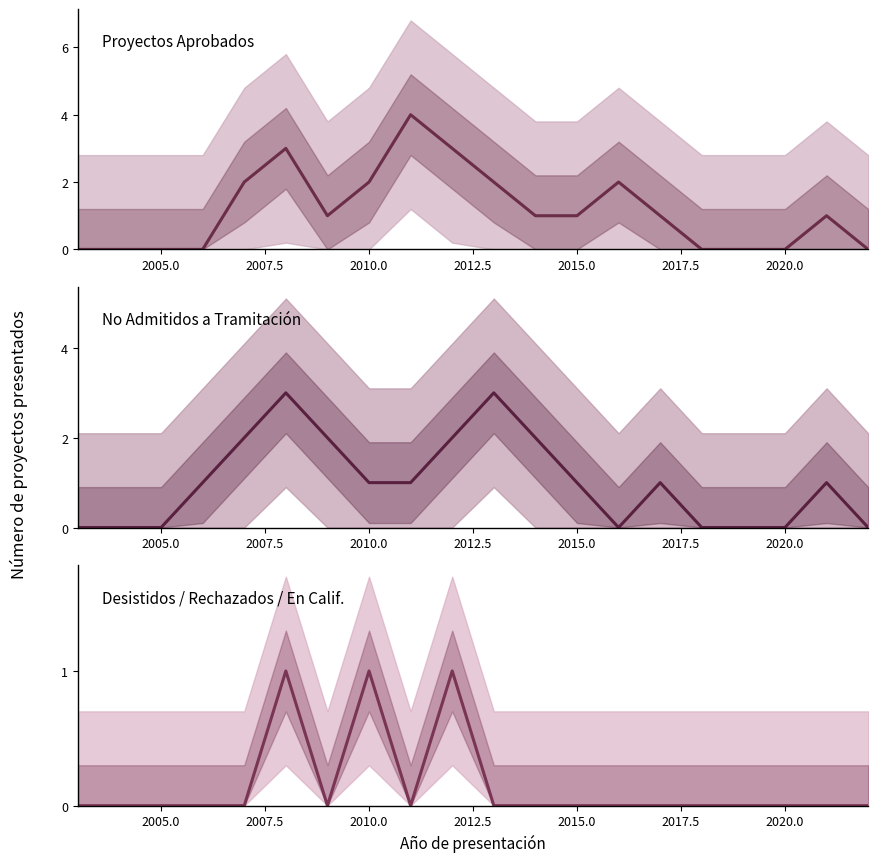

Is this an area chart (filled region under the line)?

No